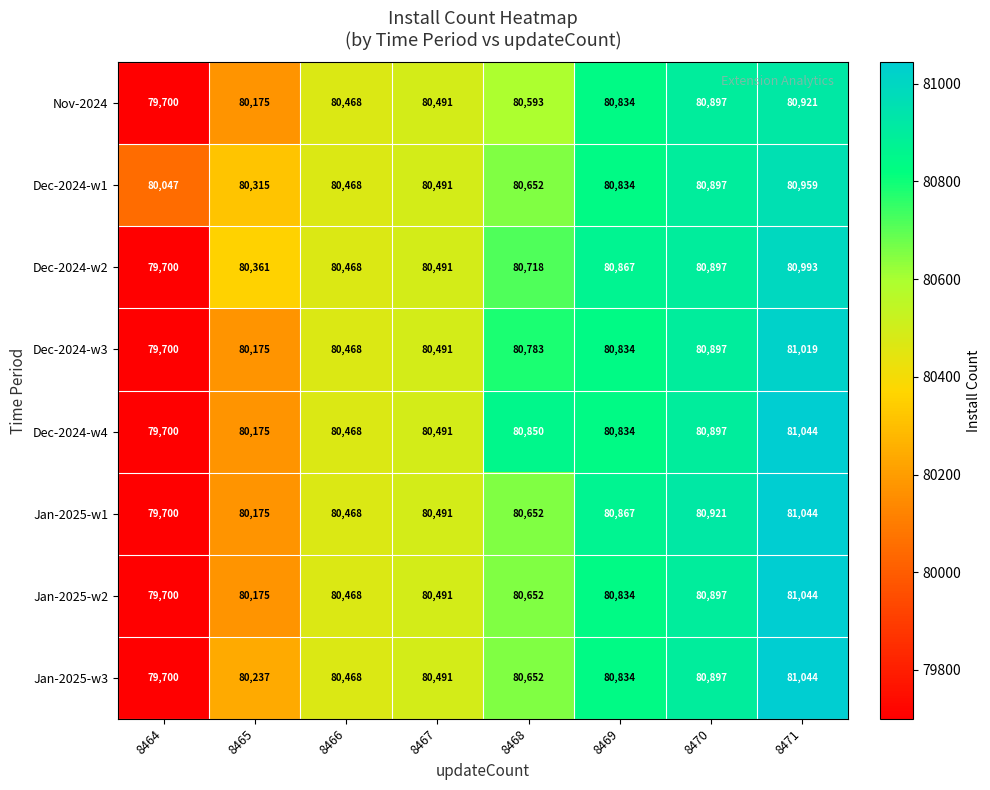

List the labels in order of Dec-2024-w3 value, smallest first.

8464, 8465, 8466, 8467, 8468, 8469, 8470, 8471